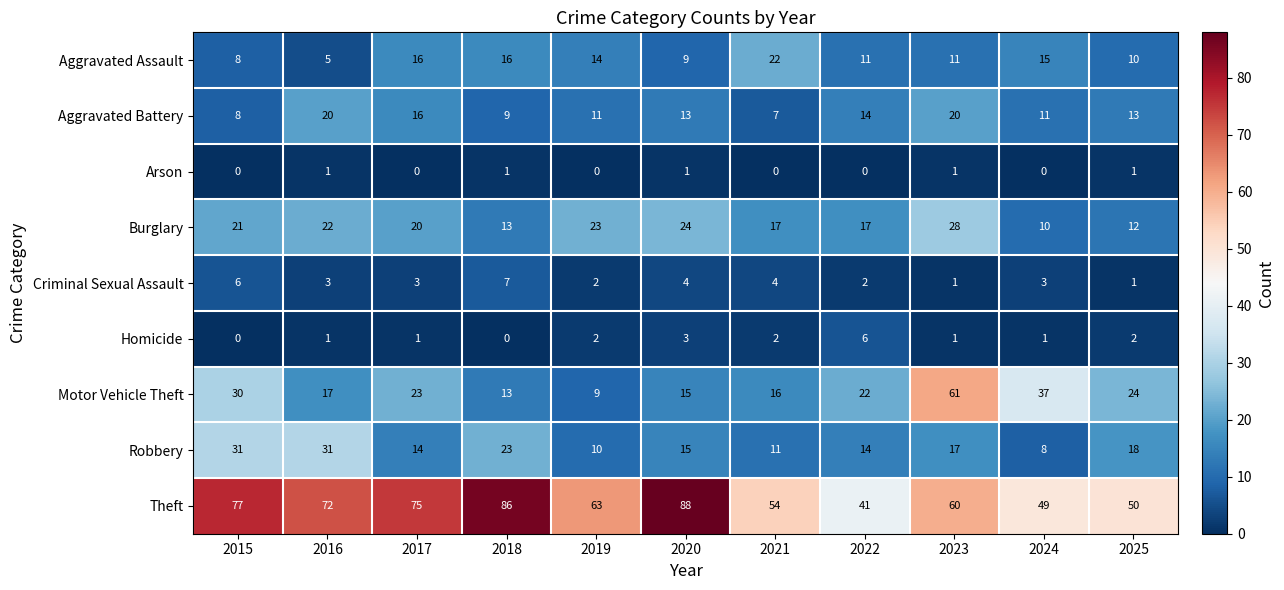

Where does the Robbery series first go above 15?

2015